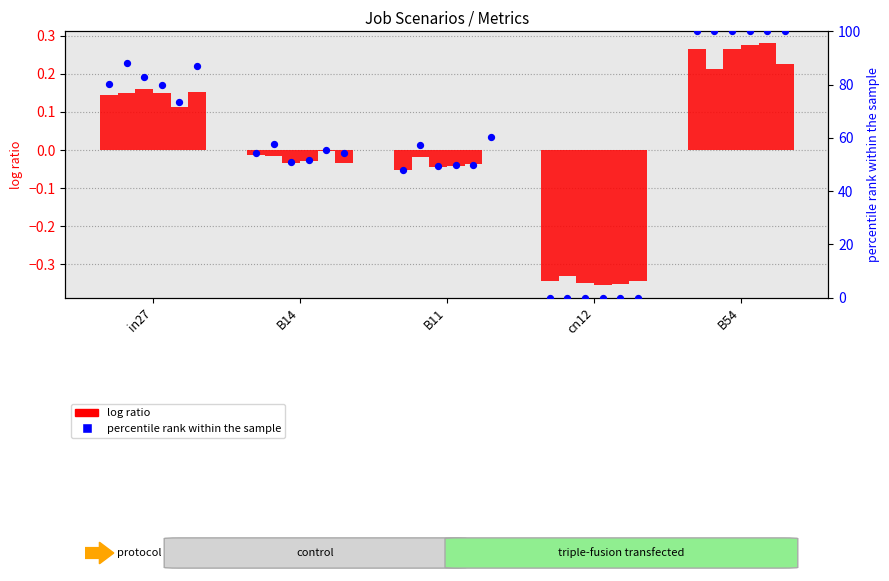

What is the change in value from B14 to B11?

-6.3